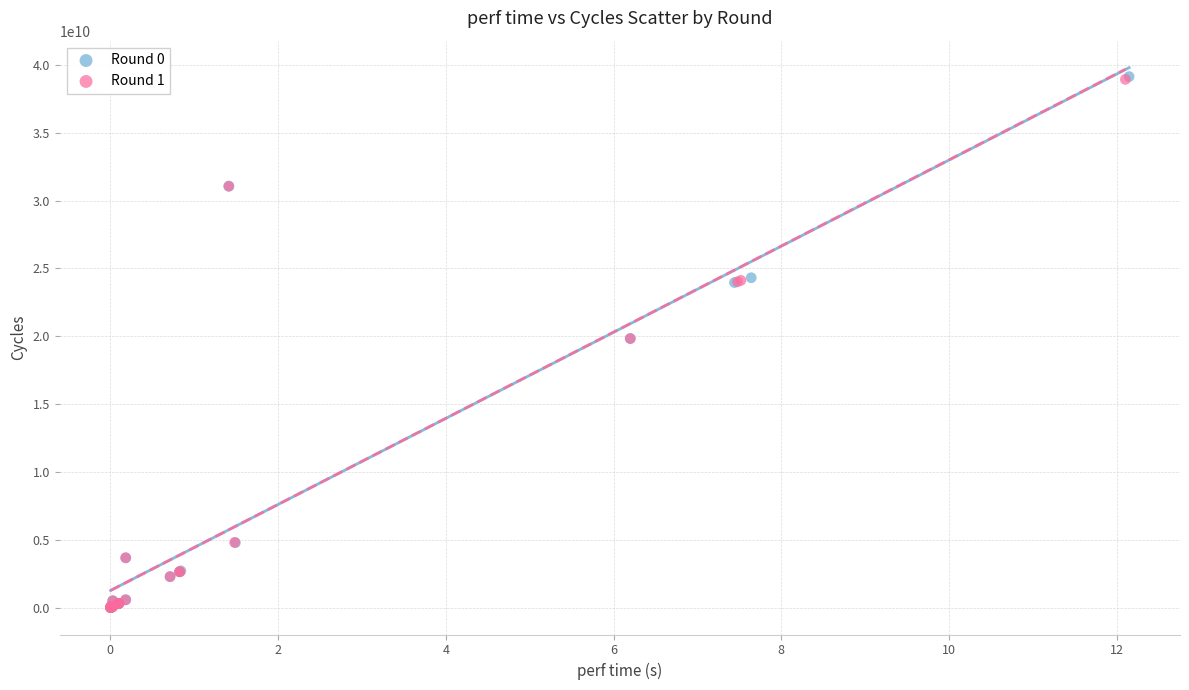

Which series has the largest Y range (max minus min)?

Round 0